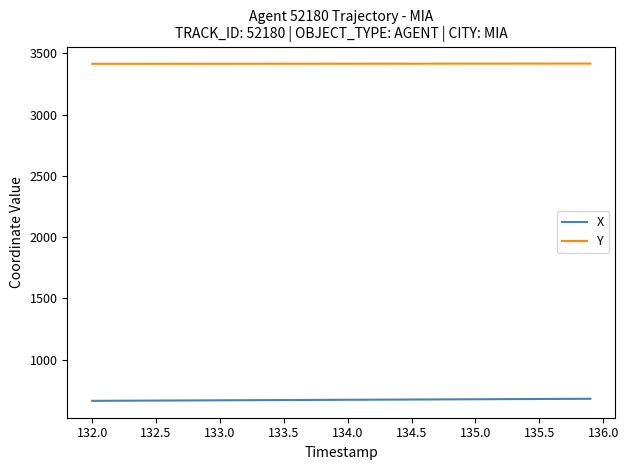

True or false: Y and X cross at least once.

False